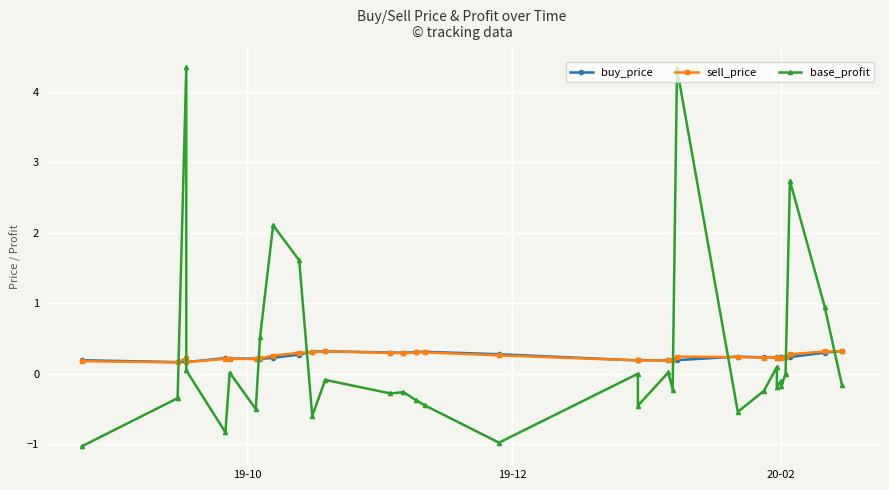

Reading left to right, transcribe all the data shown in this chart.

buy_price: 0.2	0.2	0.2	0.2	0.2	0.2	0.2	0.2	0.2	0.3	0.3	0.3	0.3	0.3	0.3	0.3	0.3	0.2	0.2	0.2	0.2	0.2	0.2	0.2	0.2	0.2	0.2	0.2	0.2	0.2	0.3	0.3
sell_price: 0.2	0.2	0.2	0.2	0.2	0.2	0.2	0.2	0.3	0.3	0.3	0.3	0.3	0.3	0.3	0.3	0.3	0.2	0.2	0.2	0.2	0.2	0.2	0.2	0.2	0.2	0.2	0.2	0.2	0.3	0.3	0.3
base_profit: -1.0	-0.3	4.3	0.0	-0.8	0.0	-0.5	0.5	2.1	1.6	-0.6	-0.1	-0.3	-0.3	-0.4	-0.5	-1.0	0.0	-0.5	0.0	-0.2	4.3	-0.5	-0.2	0.1	-0.2	-0.1	-0.2	0.0	2.7	1.0	-0.2